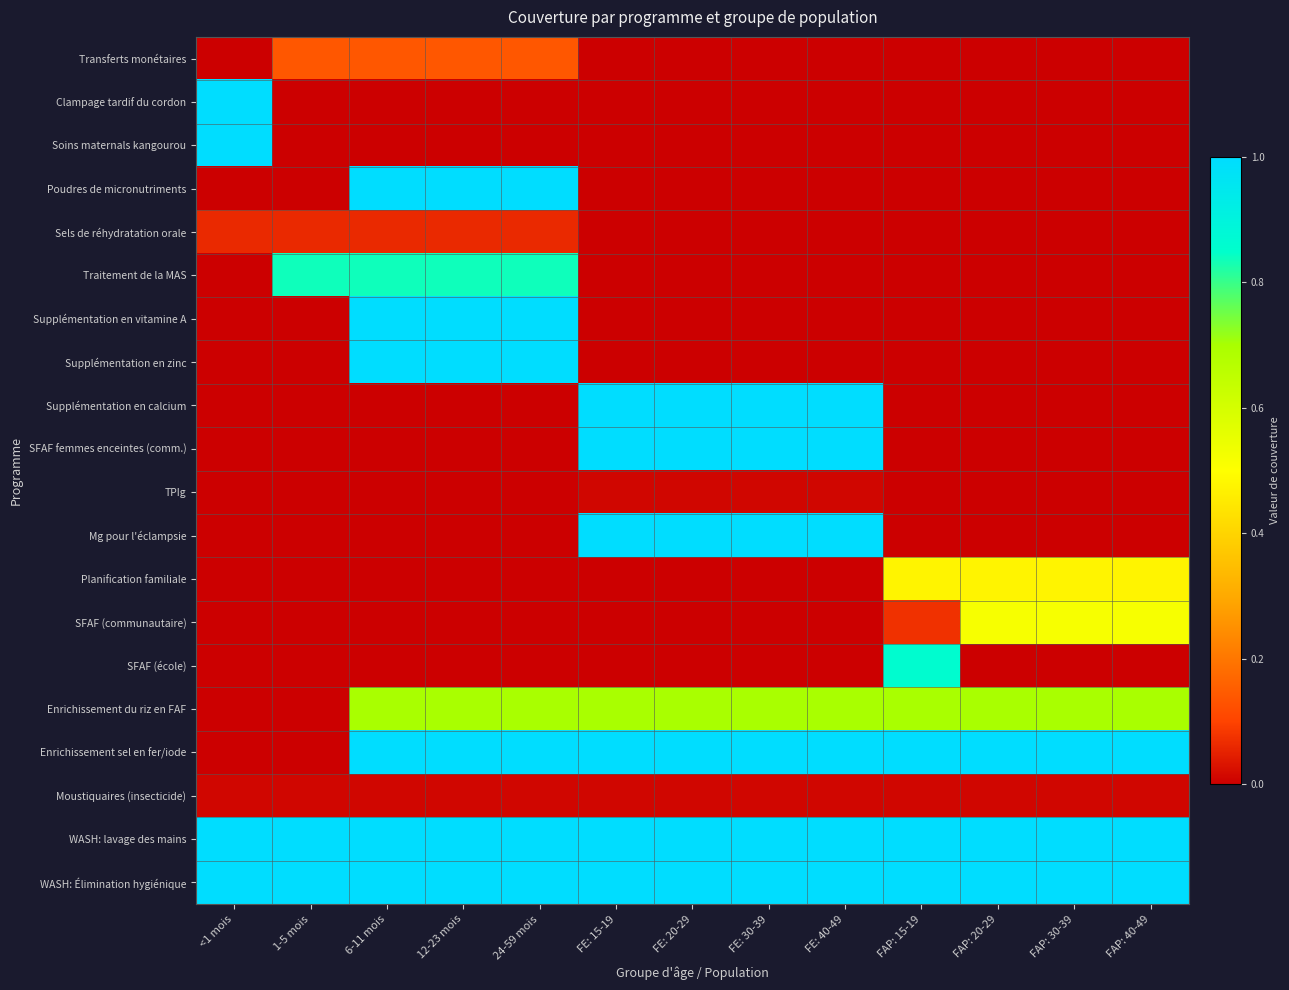

How many distinct data groups are displayed?

20